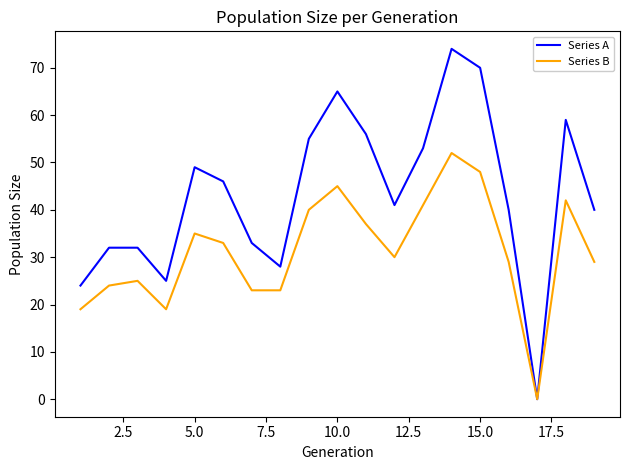

Which series has the largest total across all categories?

Series A